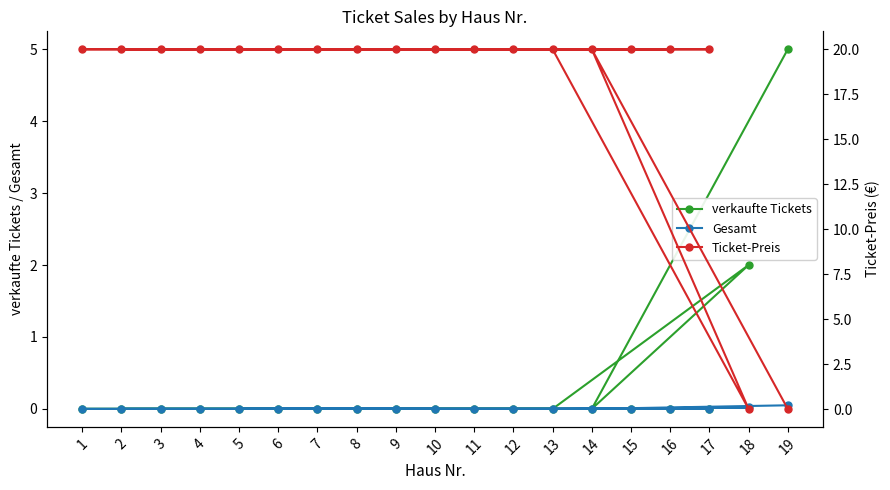

Where is the first local maximum for verkaufte Tickets?

18